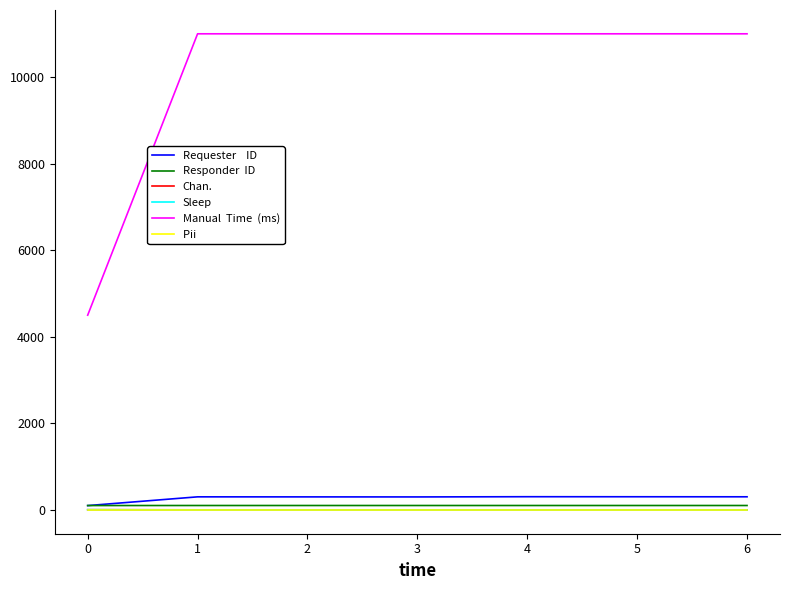

What is the greatest value displayed?

11000